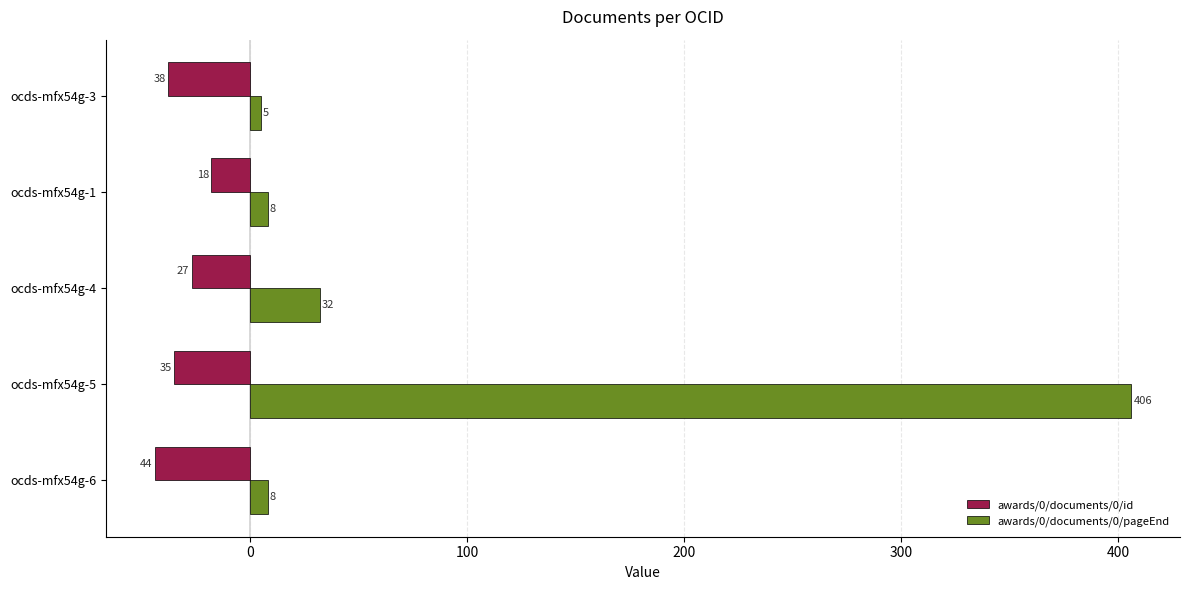

What value does the awards/0/documents/0/pageEnd series have at ocds-mfx54g-1, to the nearest 5?

10